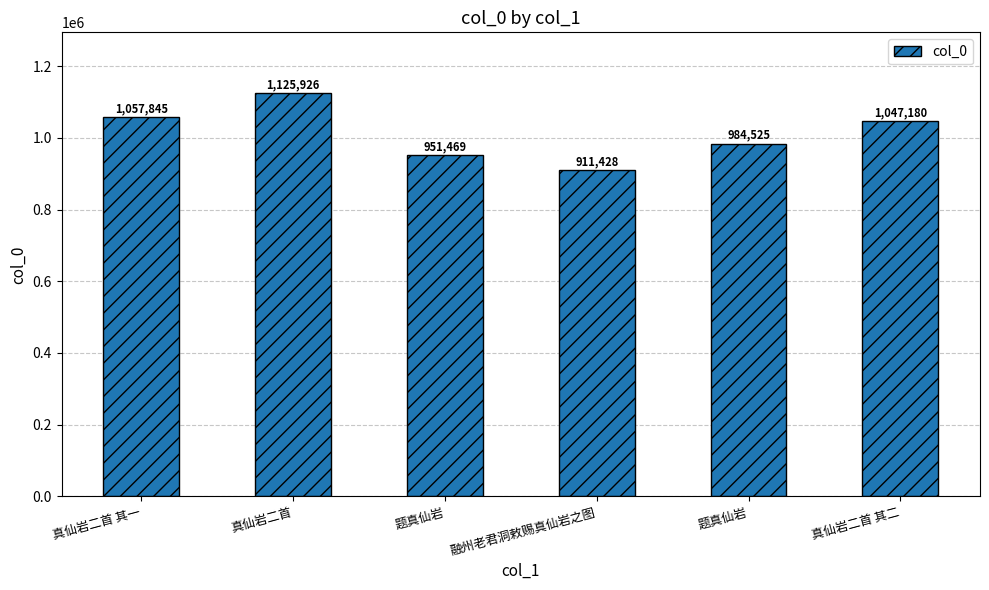

List the labels in order of value, smallest first.

融州老君洞敕赐真仙岩之图, 题真仙岩, 题真仙岩, 真仙岩二首 其二, 真仙岩二首 其一, 真仙岩二首